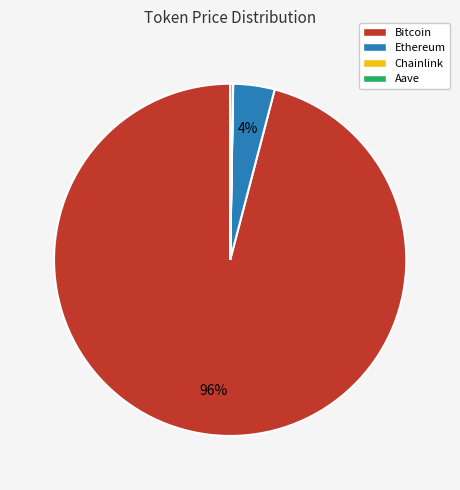

Does any single category account for the majority?

Yes